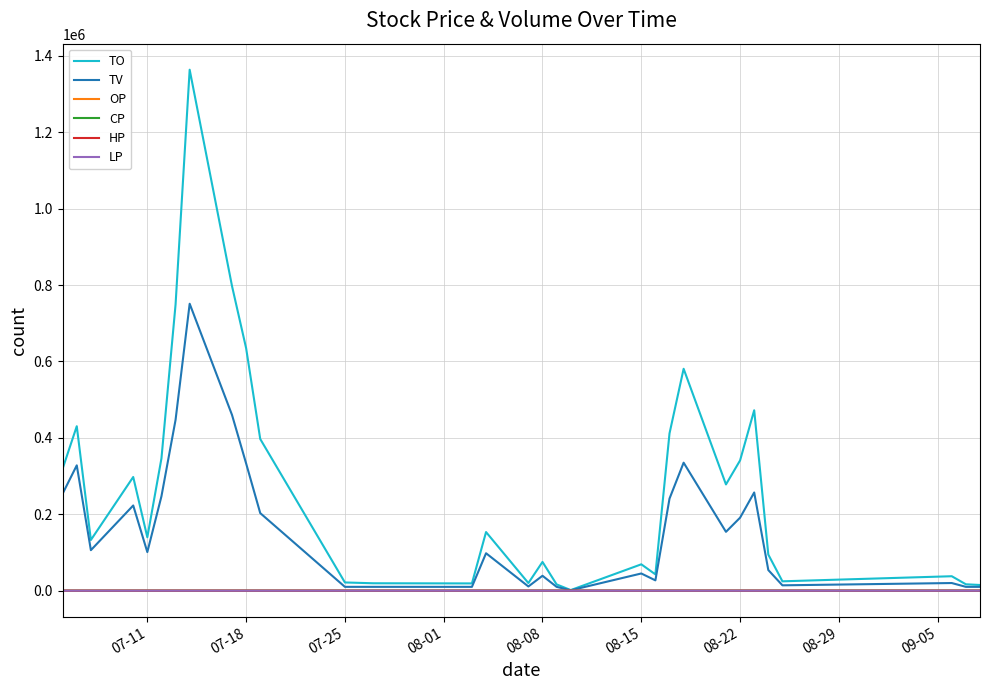

Which series has the widest spread of values?

TO